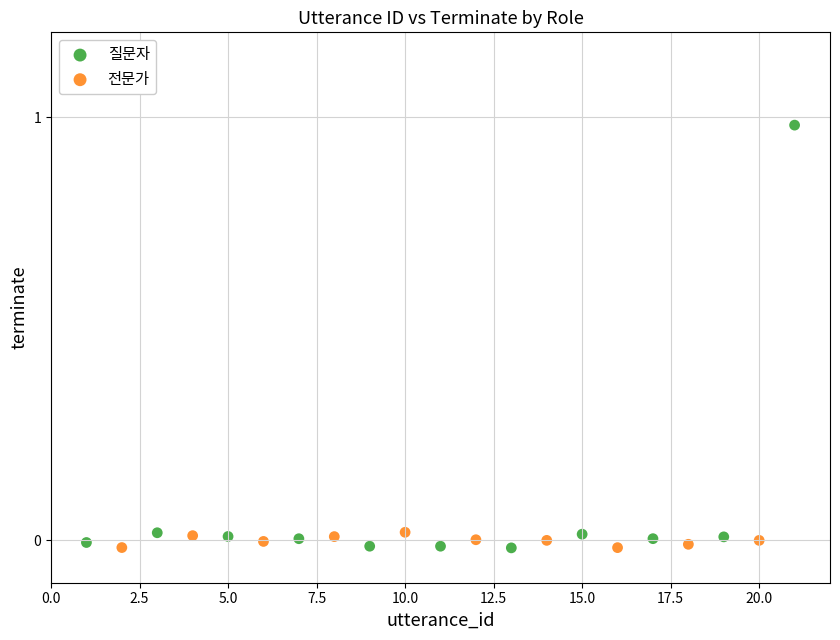

Which series has the largest Y range (max minus min)?

질문자